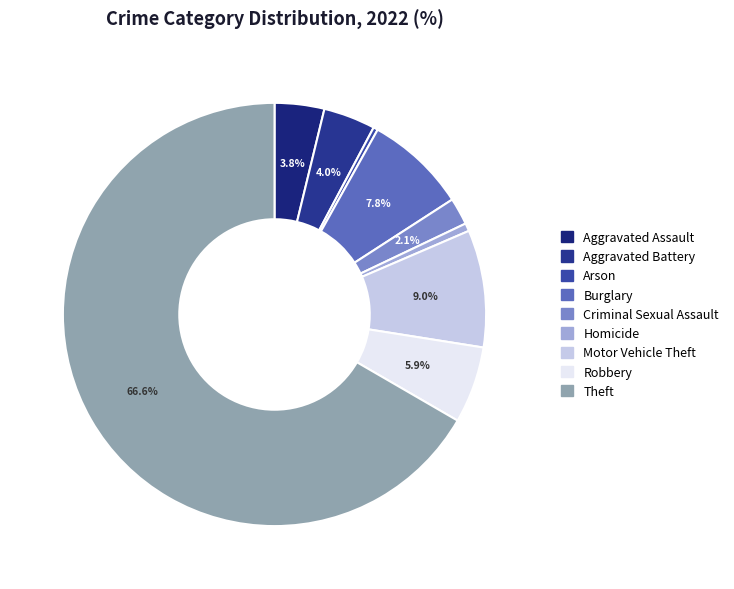

Is it true that Motor Vehicle Theft is 9% of the pie?

True